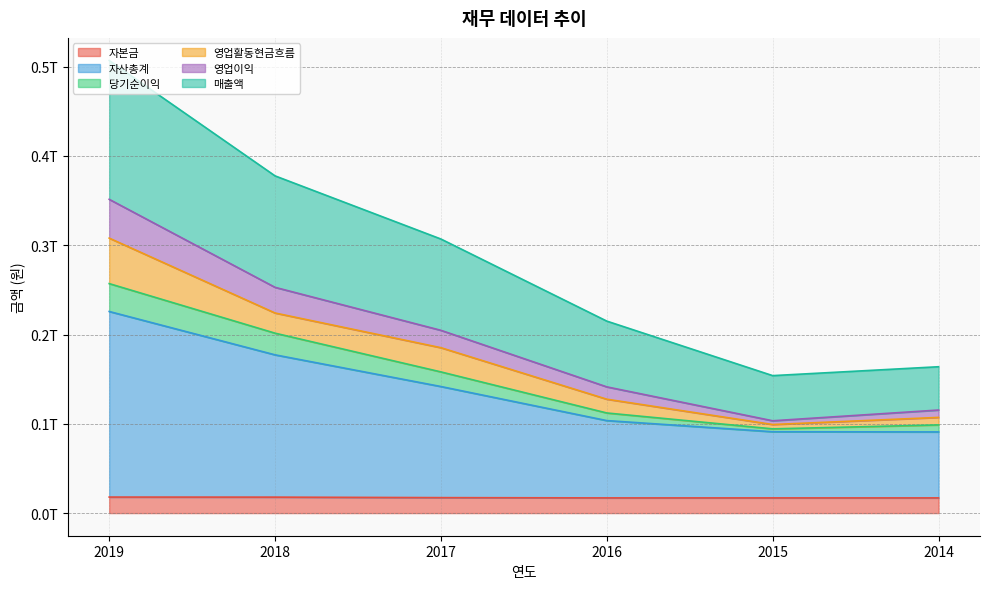

Is the value of 매출액 at 2015 greater than the value of 자본금 at 2016?

Yes